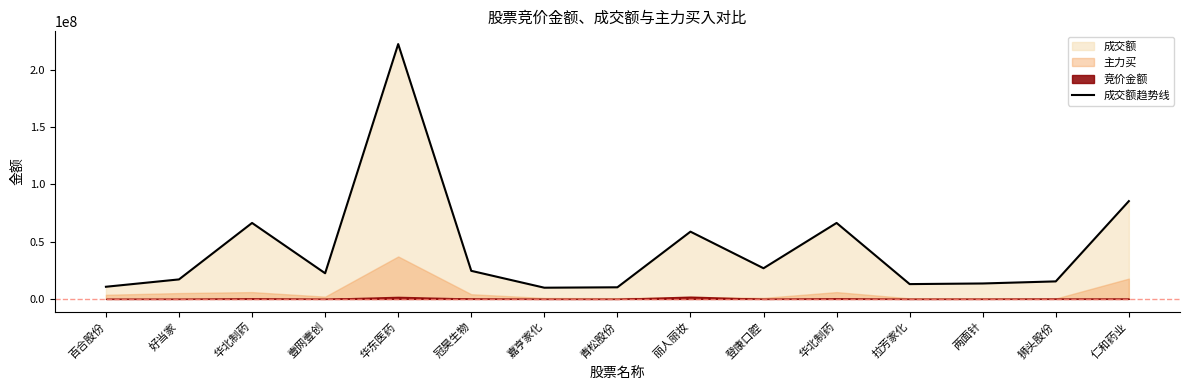

List the labels in order of value, smallest first.

嘉亨家化, 青松股份, 百合股份, 拉芳家化, 两面针, 狮头股份, 好当家, 壹网壹创, 冠昊生物, 登康口腔, 丽人丽妆, 华北制药, 华北制药, 仁和药业, 华东医药